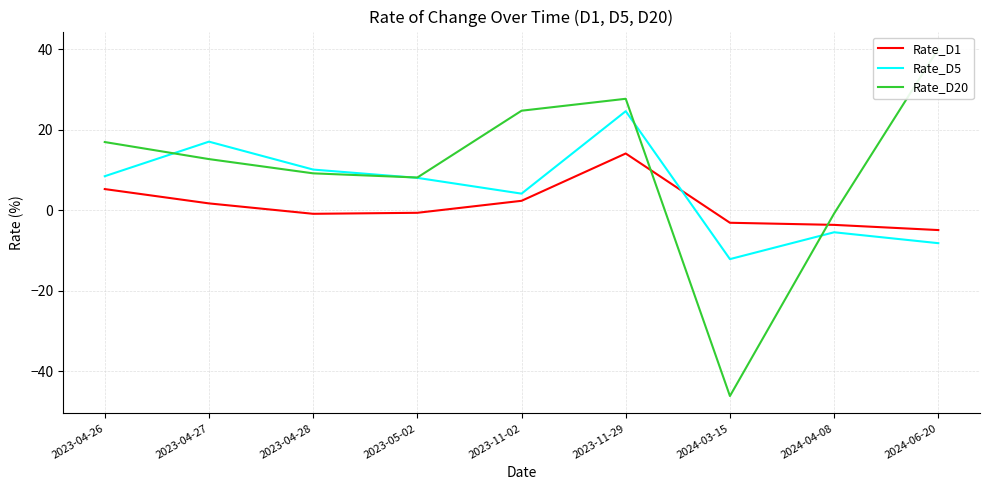

Reading left to right, list all the values displayed in this chart.

Rate_D1: 5.3	1.7	-0.9	-0.6	2.4	14.1	-3.1	-3.6	-4.9
Rate_D5: 8.5	17.1	10.1	8.1	4.2	24.7	-12.1	-5.4	-8.2
Rate_D20: 17.0	12.7	9.2	8.2	24.8	27.7	-46.2	-0.8	40.1